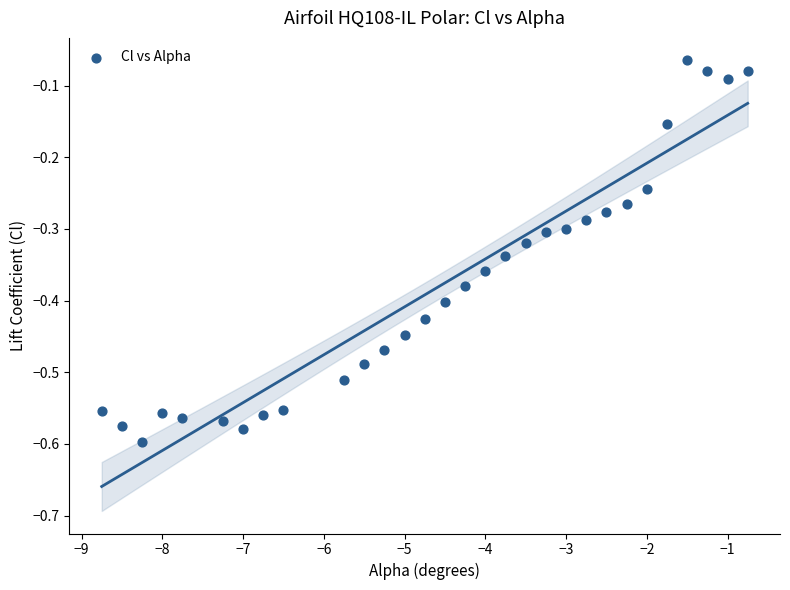

What is the range of X values (max minus min)?

8.0